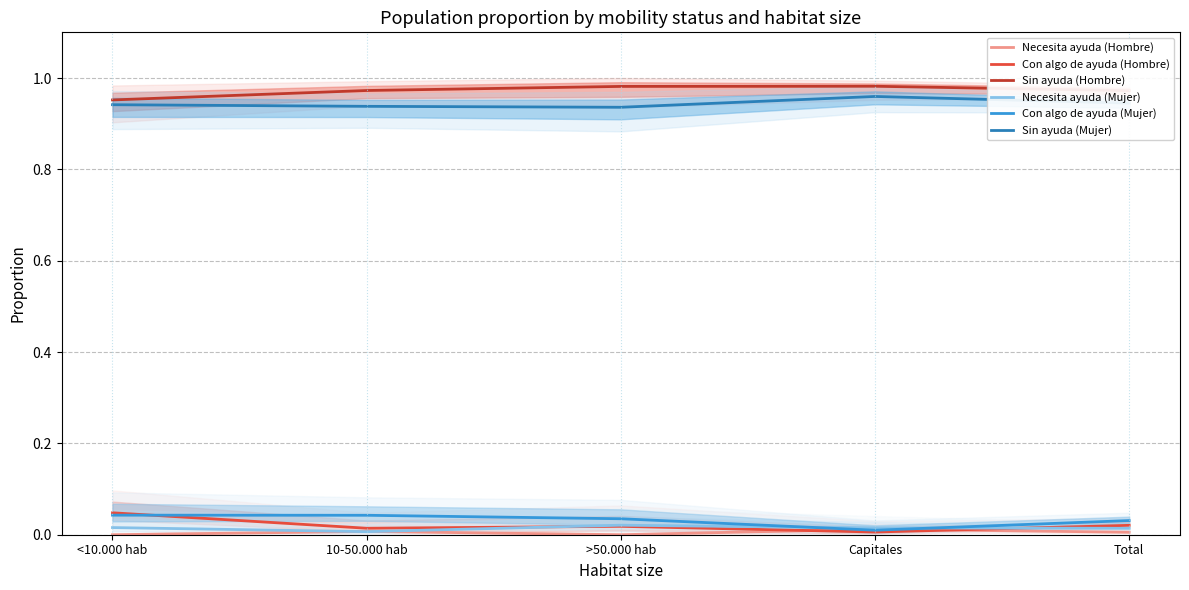

What is the spread (max minus min) of values at Total?

1.0